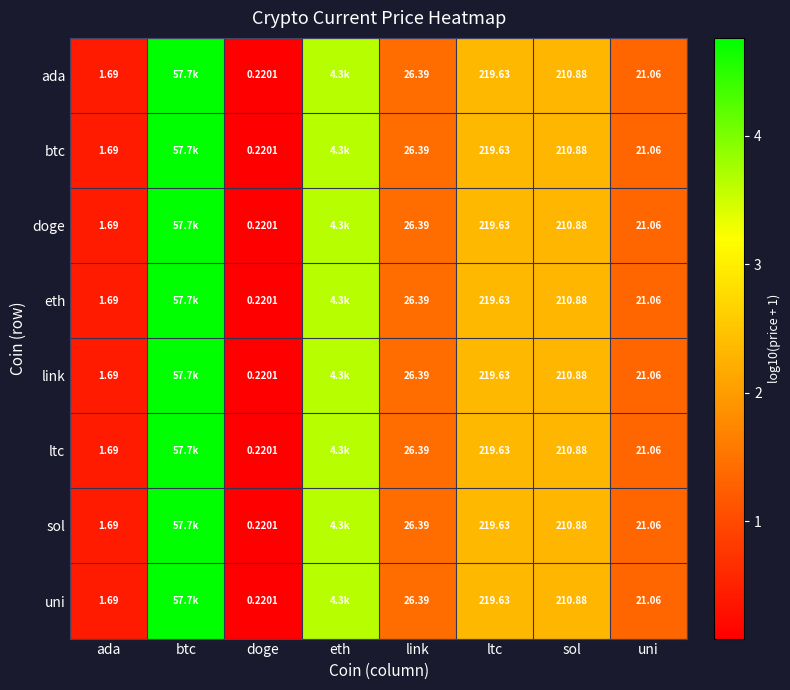

At which category is the sum across all series the highest?

btc